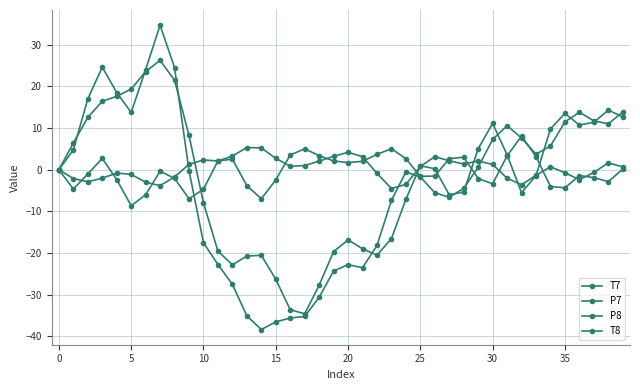

Count the number of data series in this chart.

4